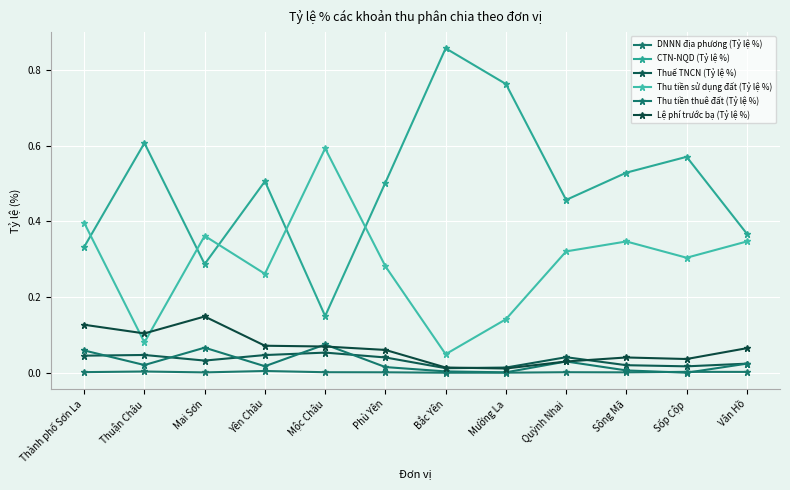

What is the label of the 4th point from the right?

Quỳnh Nhai